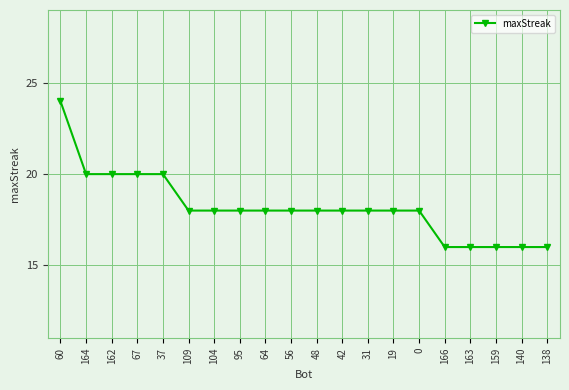

Which label corresponds to the largest value in the chart?

60